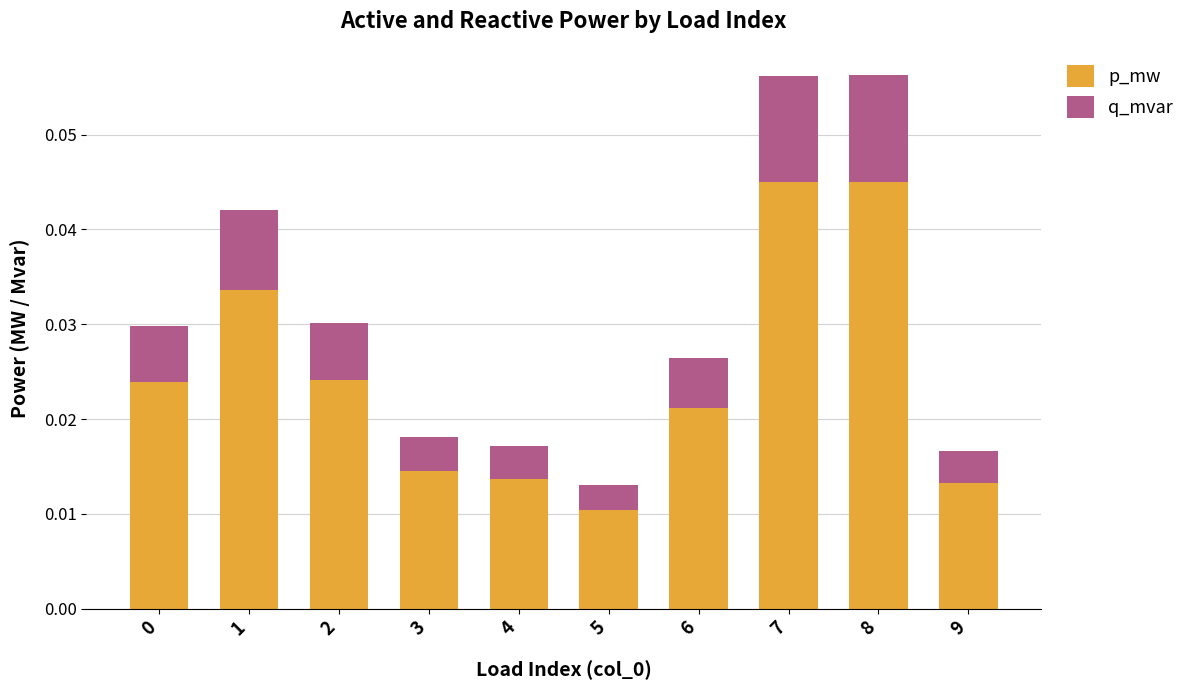

Count the p_mw values in the range 0 to 1.

10